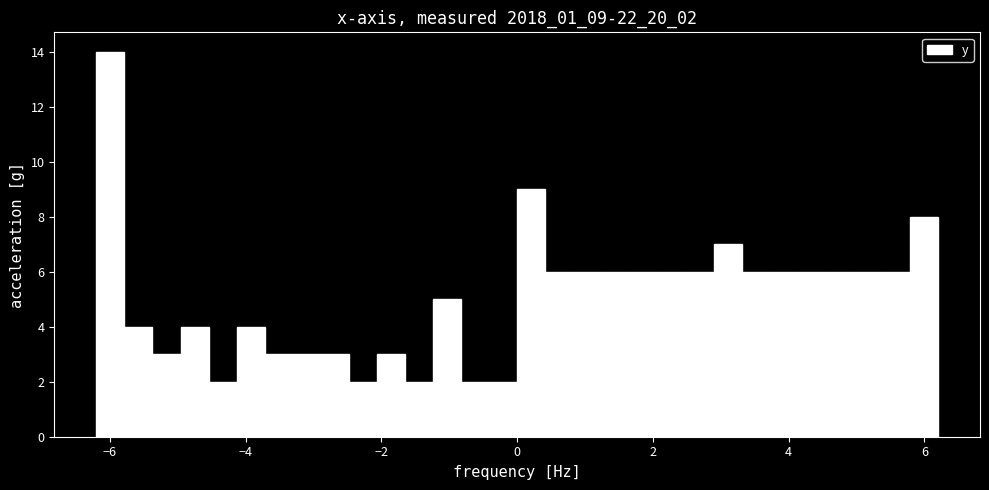

Read against the x-axis, roughly where is the centre of the tallest bar?

-6.0